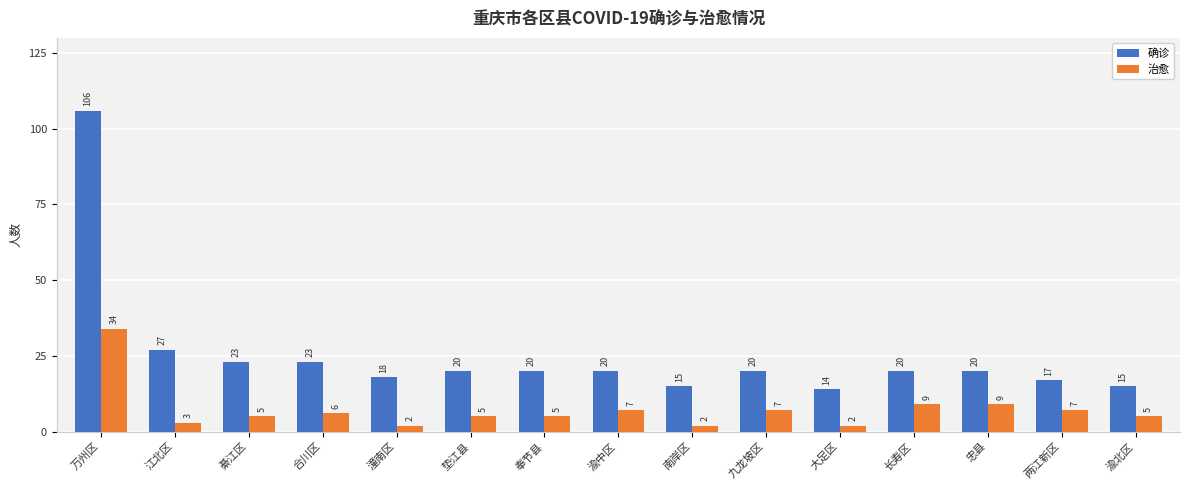

The value of 确诊 at 綦江区 is 40. True or false?

False